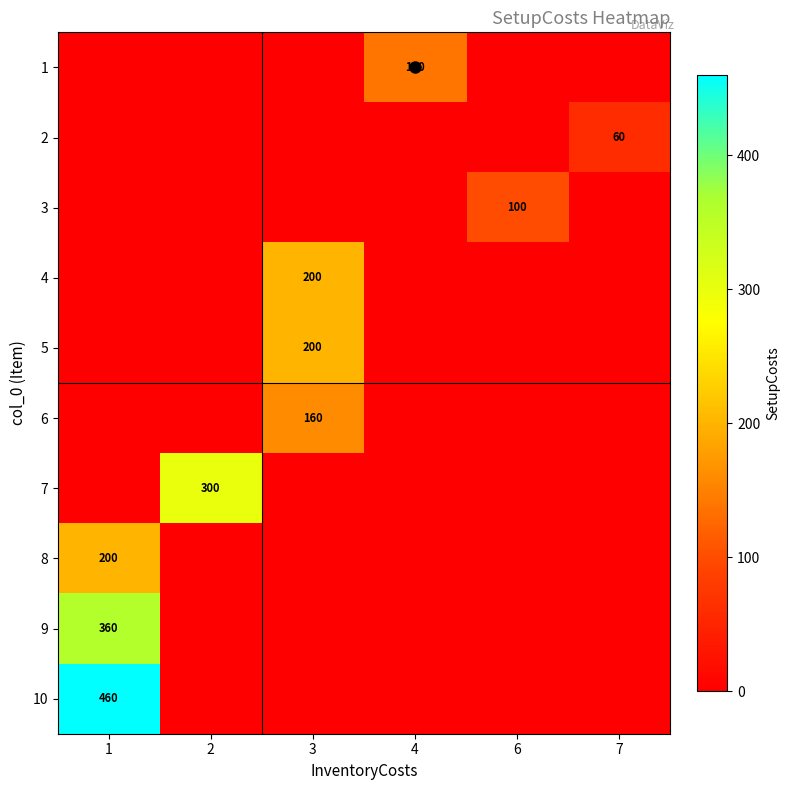

Reading left to right, list all the values displayed in this chart.

row_0: 0	0	0	140	0	0
row_1: 0	0	0	0	0	60
row_2: 0	0	0	0	100	0
row_3: 0	0	200	0	0	0
row_4: 0	0	200	0	0	0
row_5: 0	0	160	0	0	0
row_6: 0	300	0	0	0	0
row_7: 200	0	0	0	0	0
row_8: 360	0	0	0	0	0
row_9: 460	0	0	0	0	0